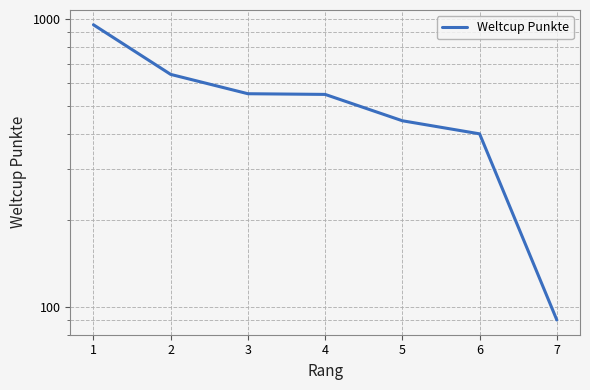

What is the average value?

518